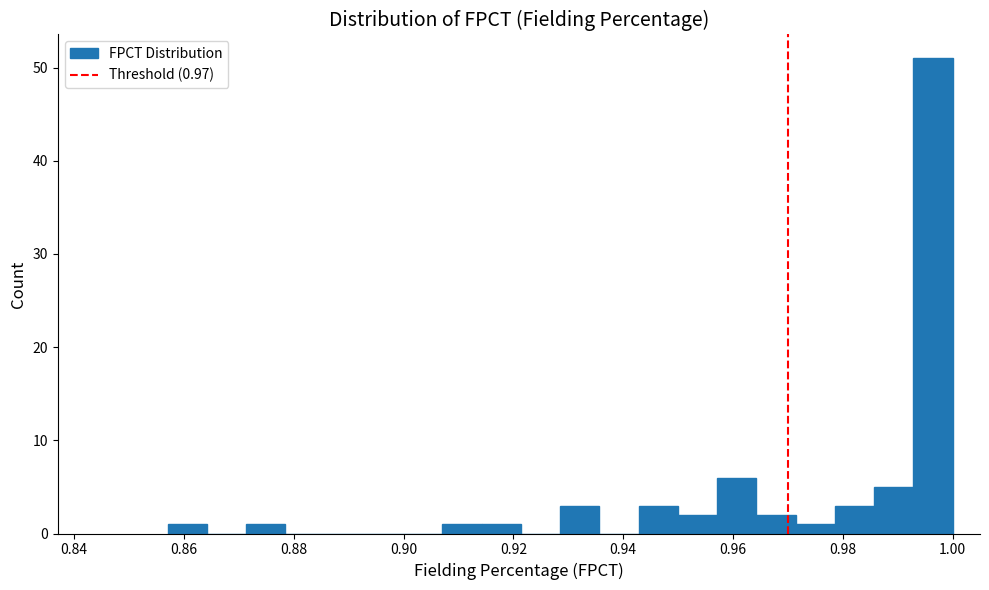

Read against the x-axis, roughly where is the centre of the tallest bar?

0.996